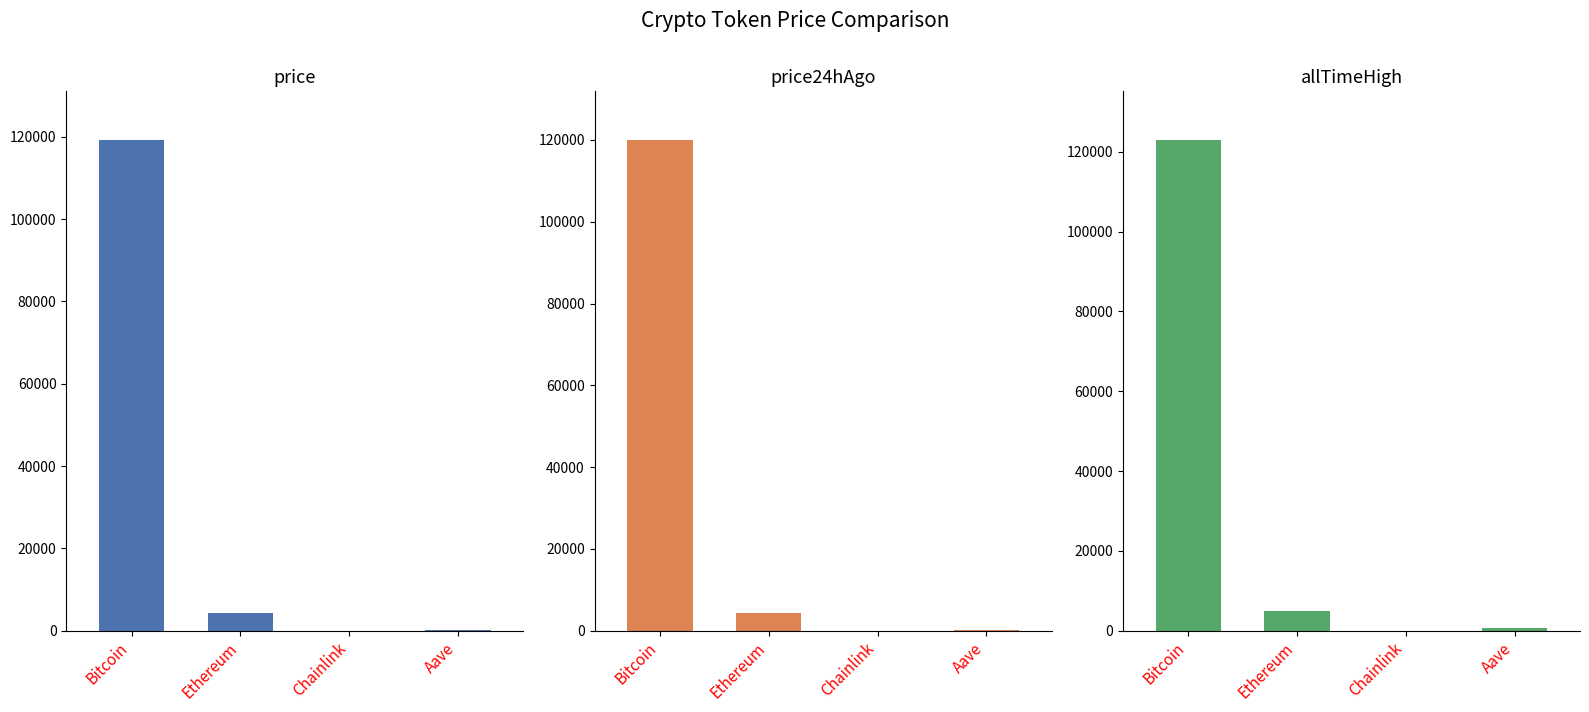

Reading left to right, what are all the values shown in this chart?

price: Bitcoin=119128.0	Ethereum=4393.6	Chainlink=22.8	Aave=304.8
price24hAgo: Bitcoin=119888.0	Ethereum=4272.9	Chainlink=21.8	Aave=299.4
allTimeHigh: Bitcoin=122838.0	Ethereum=4878.3	Chainlink=52.7	Aave=661.7